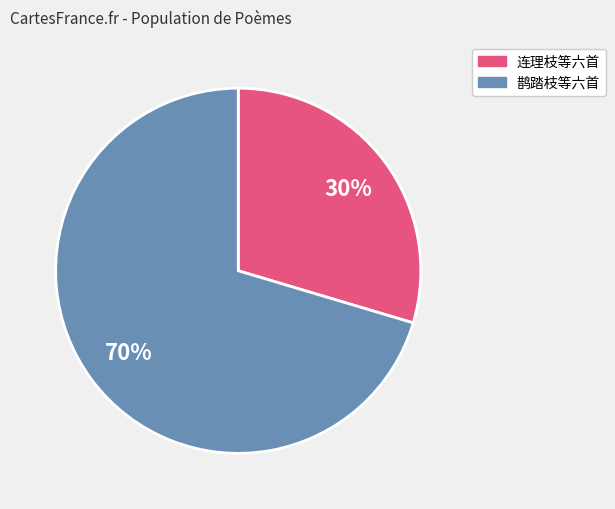

Is there a majority slice in this chart?

Yes